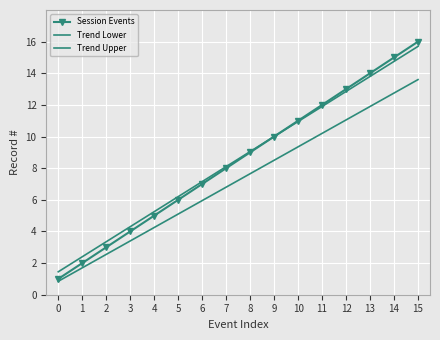

What is the difference between the maximum and minimum values in the Session Events series?

15.0